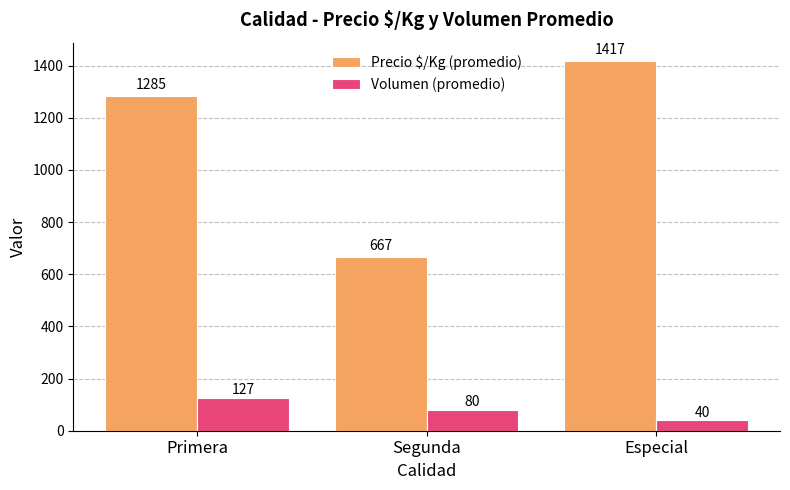

Which label corresponds to the largest value in the chart?

Especial